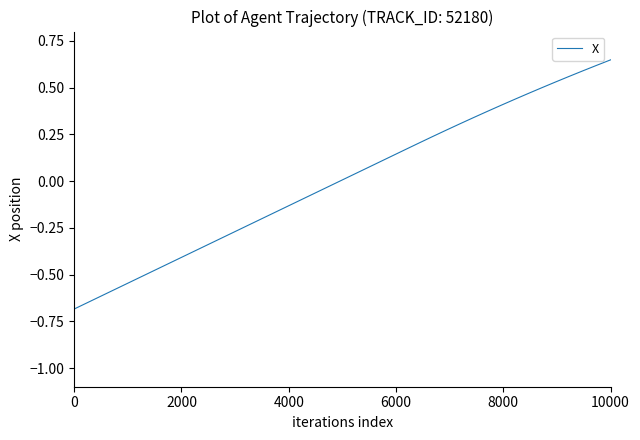

What is the smallest value displayed?

-0.7